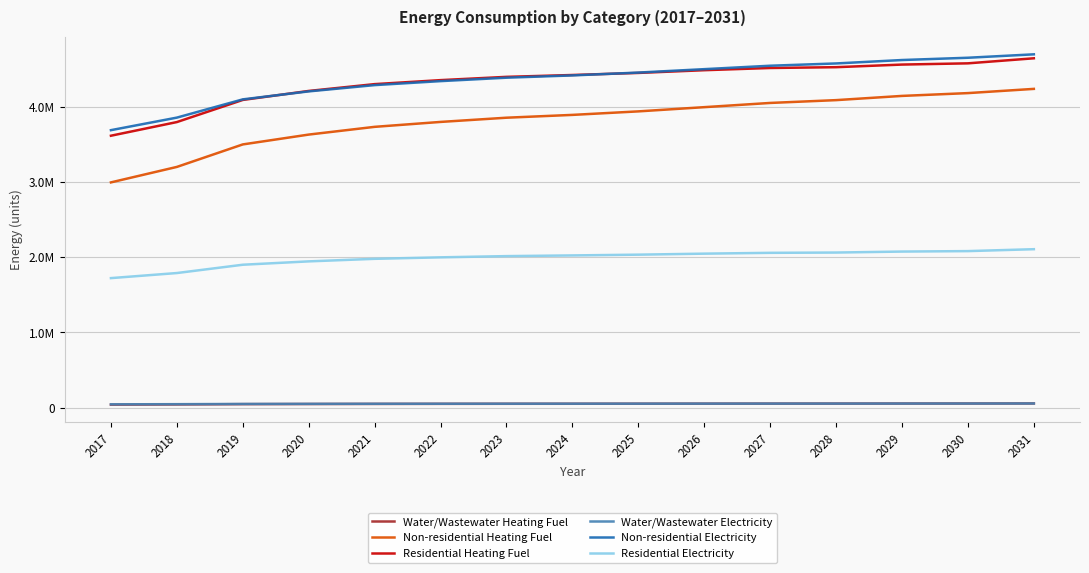

Reading left to right, transcribe all the data shown in this chart.

Water/Wastewater Heating Fuel: 2017=41094.5	2018=43782.4	2019=47859.3	2020=49586.1	2021=50940.4	2022=51772.7	2023=52477.4	2024=52904.7	2025=53455.1	2026=54114.4	2027=54750.0	2028=55122.9	2029=55792.8	2030=56181.7	2031=57018.7
Non-residential Heating Fuel: 2017=2992592.8	2018=3197983.5	2019=3496733.7	2020=3627436.9	2021=3730132.3	2022=3795483.9	2023=3851499.5	2024=3888843.3	2025=3935523.0	2026=3991538.7	2027=4047554.3	2028=4084898.1	2029=4140913.8	2030=4178257.5	2031=4234273.2
Residential Heating Fuel: 2017=3612262.1	2018=3793606.3	2019=4087537.7	2020=4206826.2	2021=4297506.4	2022=4350538.4	2023=4393966.0	2024=4418646.4	2025=4446101.1	2026=4482313.3	2027=4511695.2	2028=4522381.3	2029=4557130.7	2030=4573492.2	2031=4640519.7
Water/Wastewater Electricity: 2017=45394.8	2018=47299.7	2019=50260.0	2020=51495.1	2021=52463.8	2022=53049.8	2023=53543.5	2024=53828.8	2025=54202.8	2026=54651.2	2027=55076.2	2028=55307.9	2029=55769.5	2030=56018.9	2031=56651.5
Non-residential Electricity: 2017=3686163.0	2018=3852727.5	2019=4095003.1	2020=4200998.7	2021=4284280.9	2022=4337278.7	2023=4382705.4	2024=4412989.9	2025=4450845.4	2026=4496272.1	2027=4541698.8	2028=4571983.2	2029=4617409.9	2030=4647694.4	2031=4693121.0
Residential Electricity: 2017=1721405.8	2018=1788777.9	2019=1899050.4	2020=1943664.4	2021=1977565.1	2022=1997339.5	2023=2013521.1	2024=2022664.0	2025=2032797.9	2026=2046254.5	2027=2057109.1	2028=2060941.4	2029=2073931.6	2030=2079997.8	2031=2105401.0